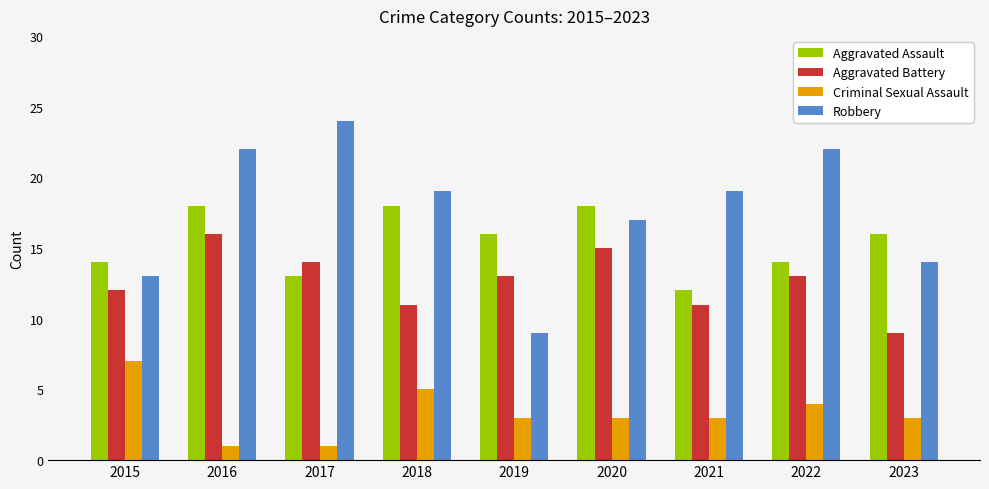

Between 2022 and 2023, which series saw the biggest shift?

Robbery